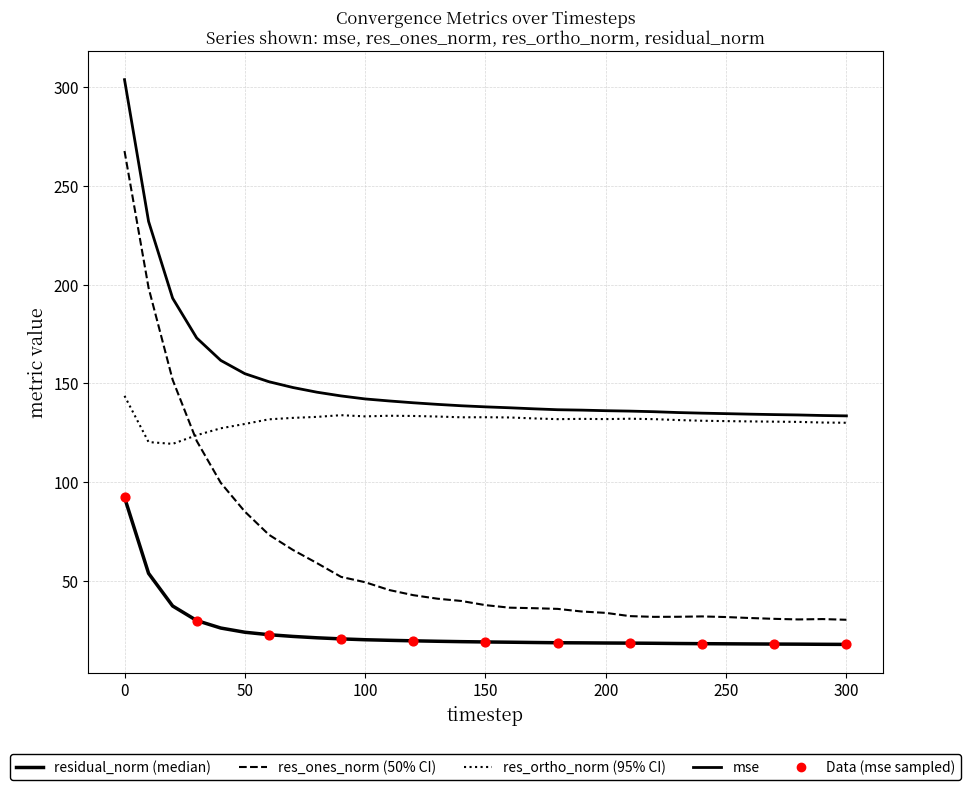

Does the chart have visible grid lines?

Yes